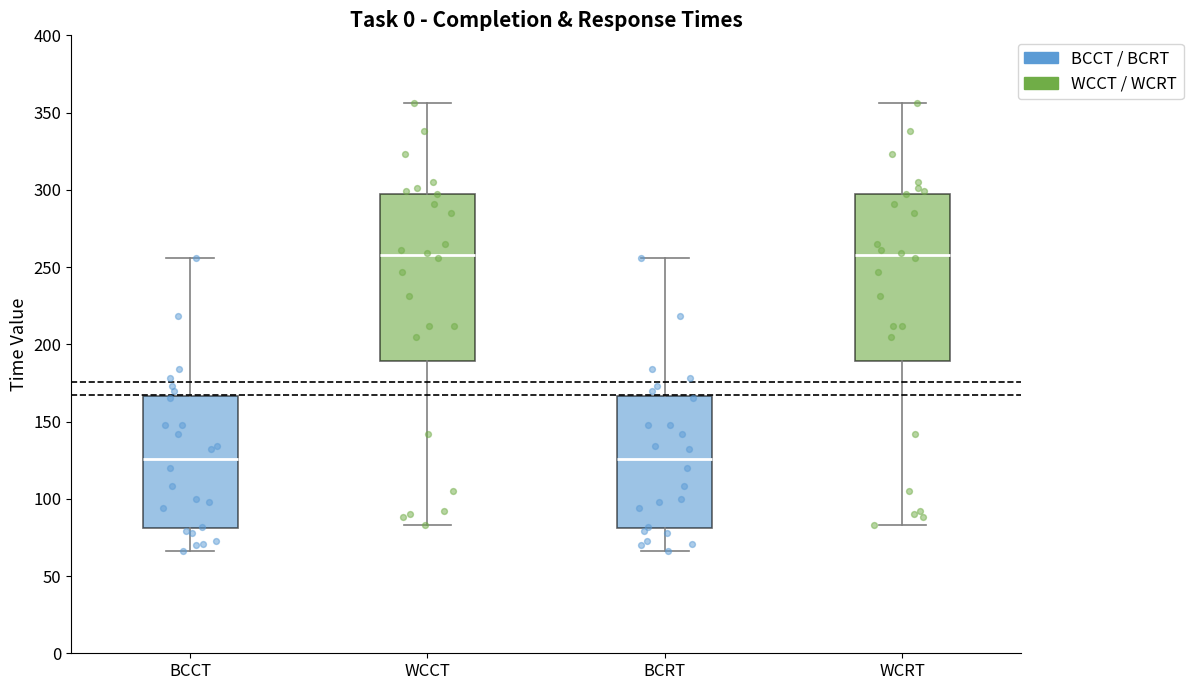

Where does the median line of the box for BCRT sit on the y-axis? The values are not printed on the chart, so give them approximately, as read against the axis.

125